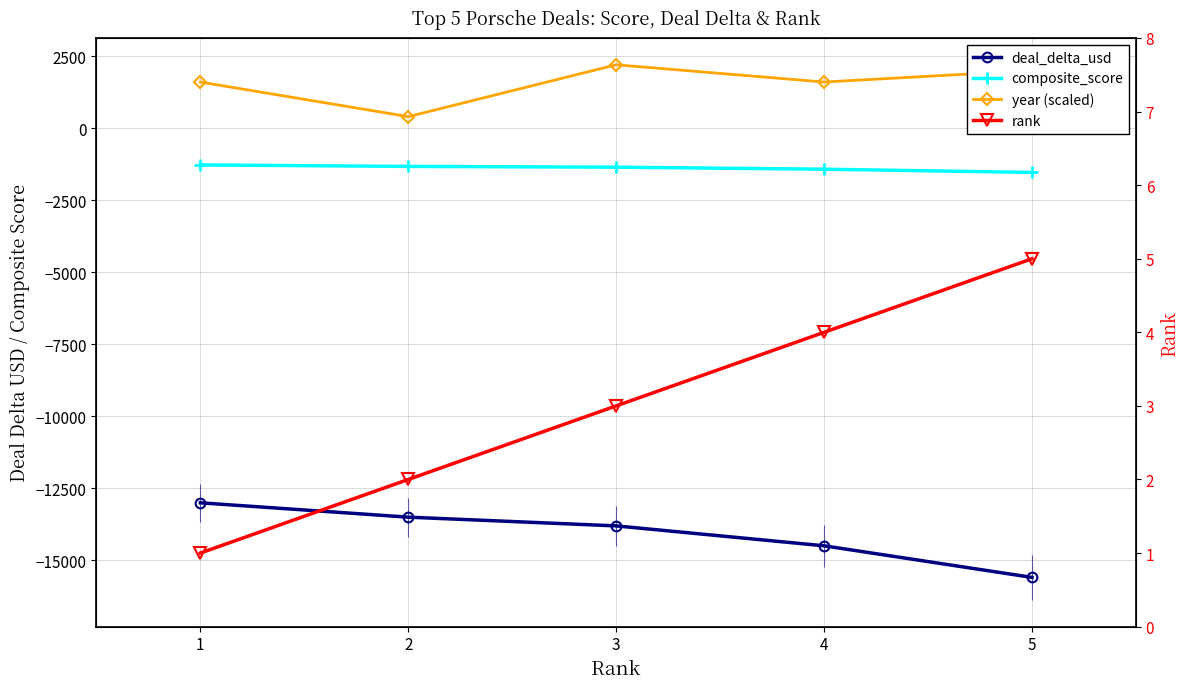

Which category has the highest value across all series?

3